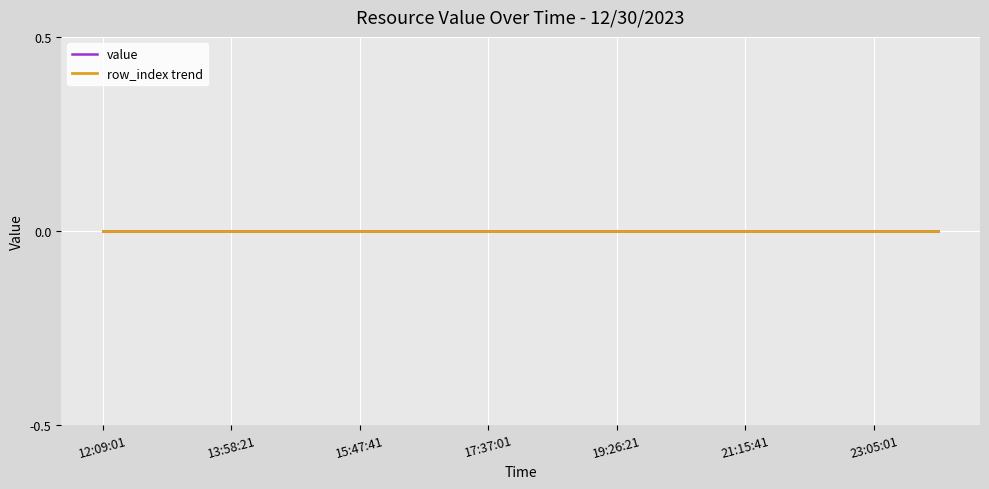

How many lines are shown in the chart?

2